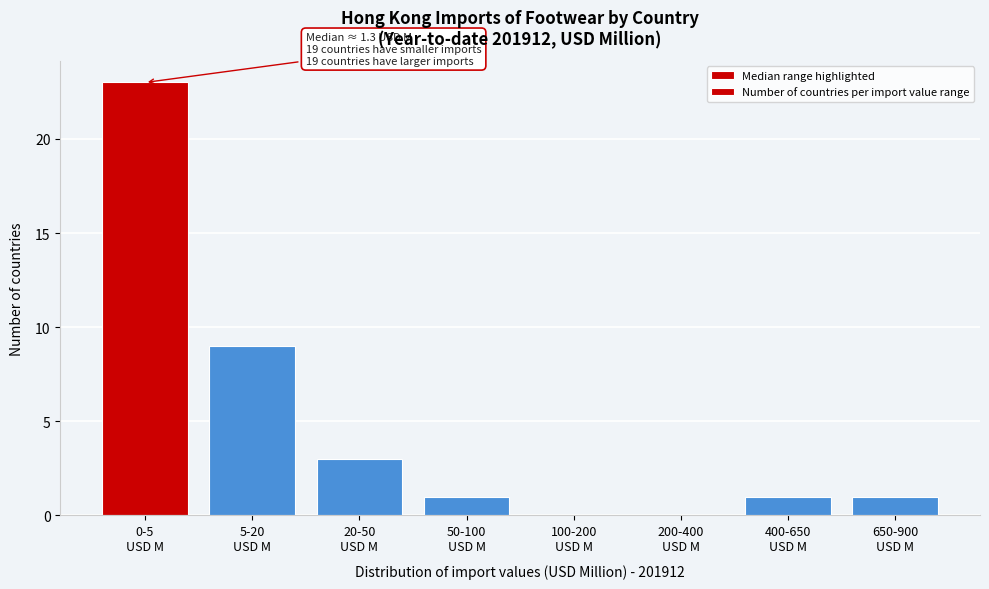

What is the maximum value shown in the chart?

23